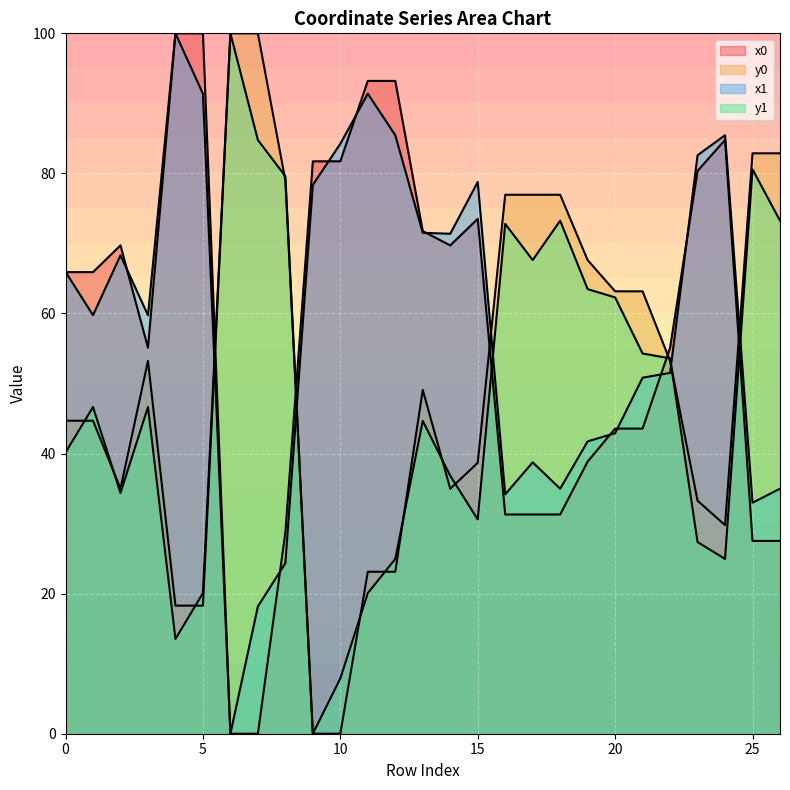

Which category has the highest value across all series?

4